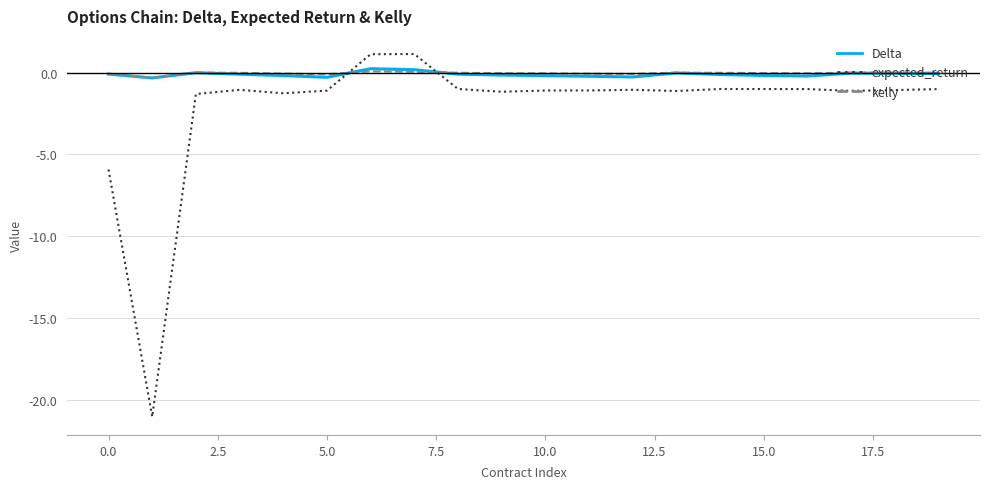

What is the smallest value displayed?

-21.0